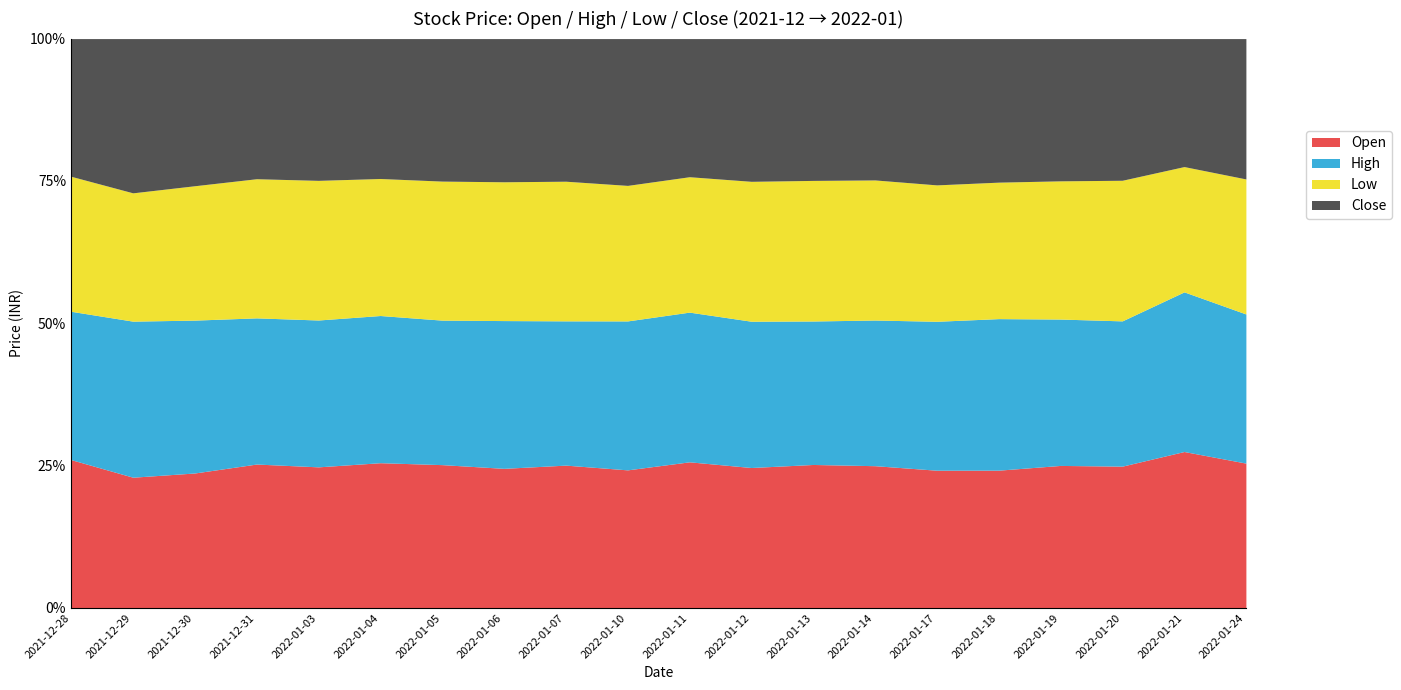

Which has a higher value, 2022-01-17 or 2022-01-18?

2022-01-18